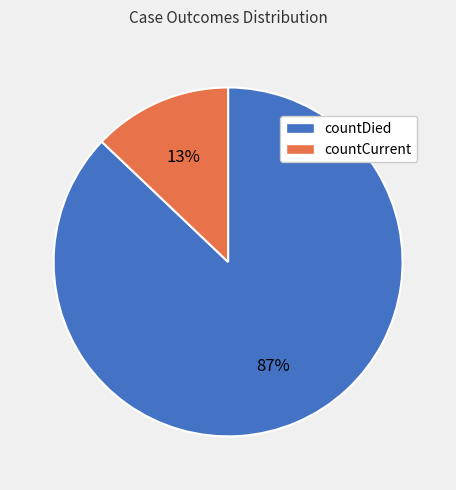

Which category accounts for the majority?

countDied